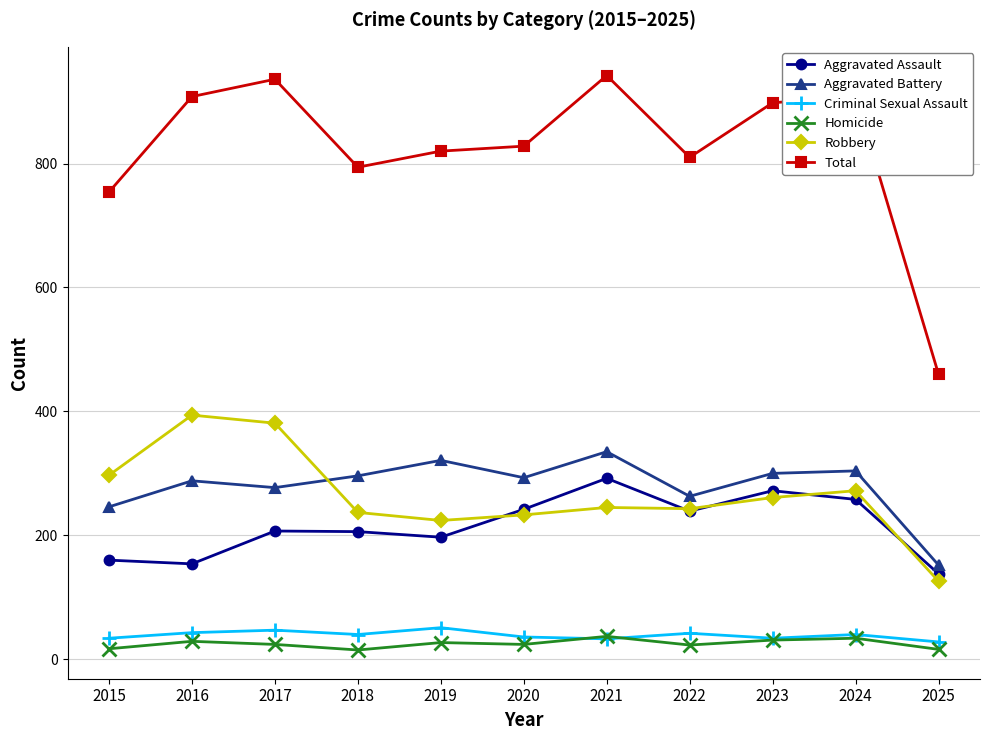

What is the value of the Aggravated Assault point at the 1st from the left?

160